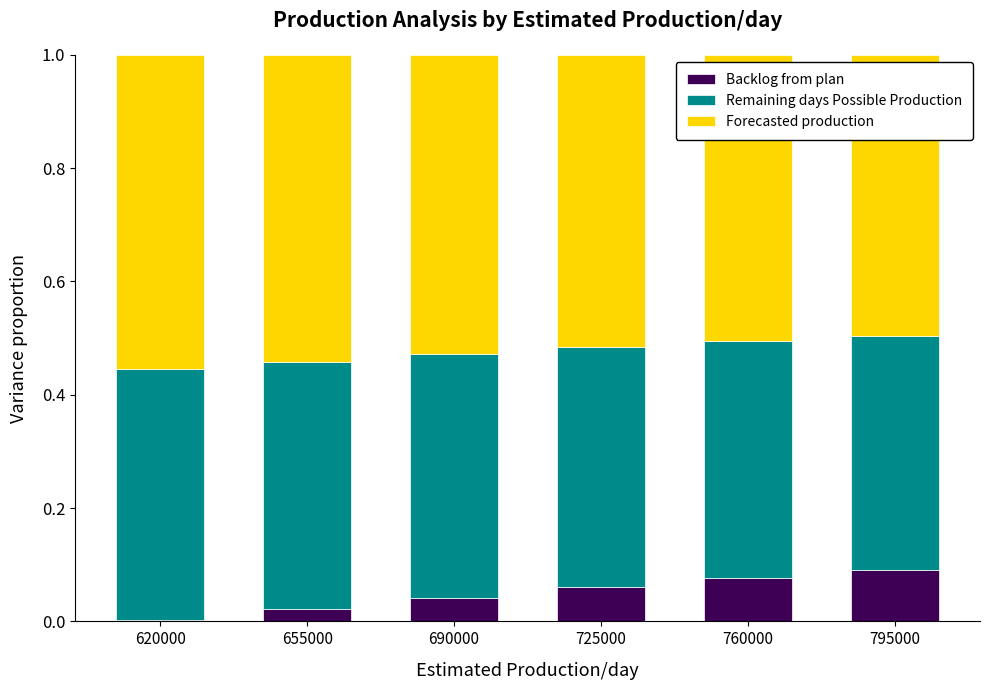

What is the total value across all series at 725000?

1.0